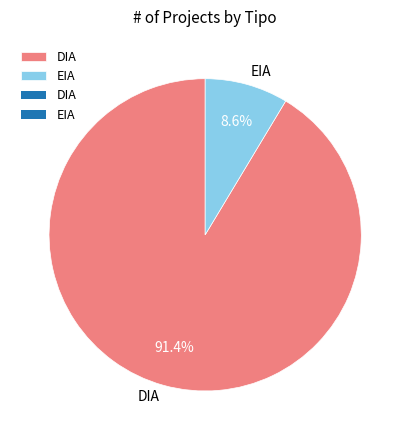

What is the ratio of the value at DIA to the value at EIA?

10.6